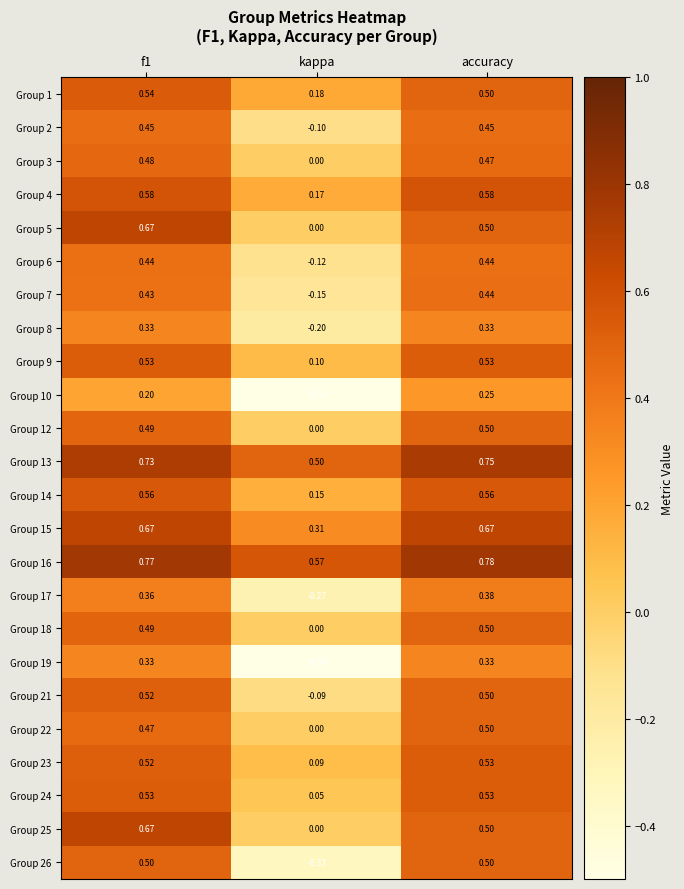

Which label corresponds to the largest value in the chart?

accuracy